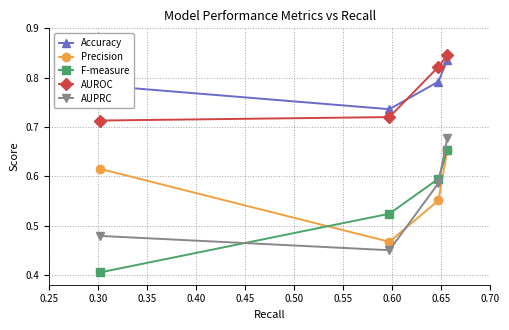

True or false: F-measure has more than 0 points higher than both neighbors.

False